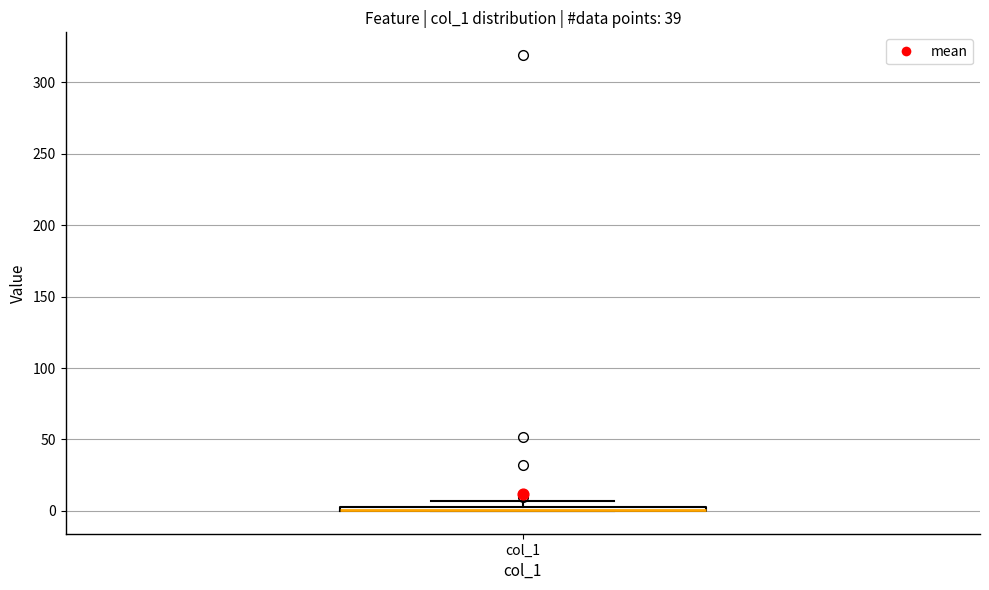

Where is the lower edge of the box for col_1 on the y-axis? The values are not printed on the chart, so give them approximately, as read against the axis.

0